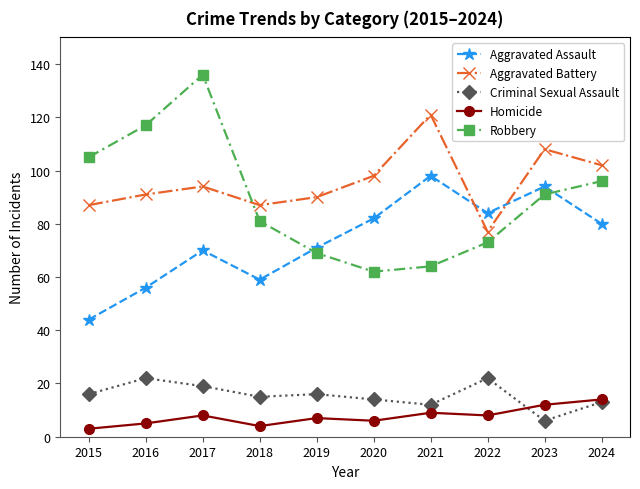

True or false: Robbery and Aggravated Battery intersect in this chart.

True